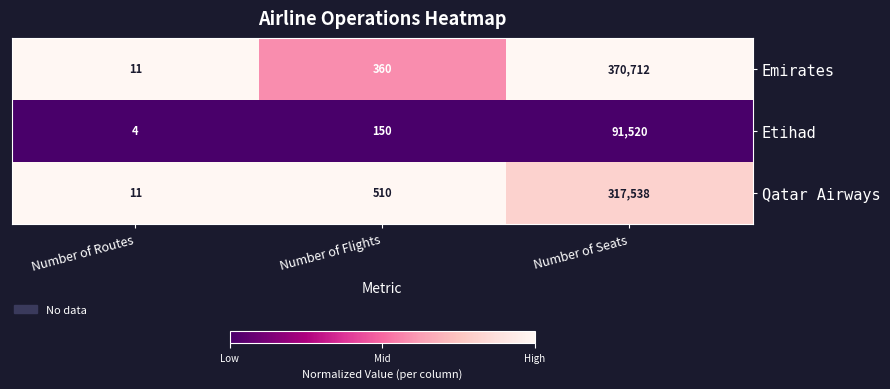

Which series has the largest total across all categories?

Emirates